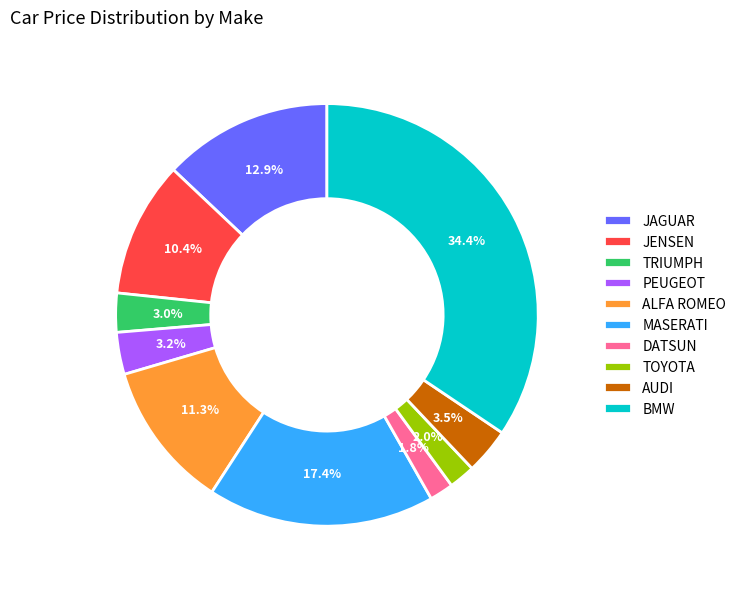

How many segments does this pie chart have?

10